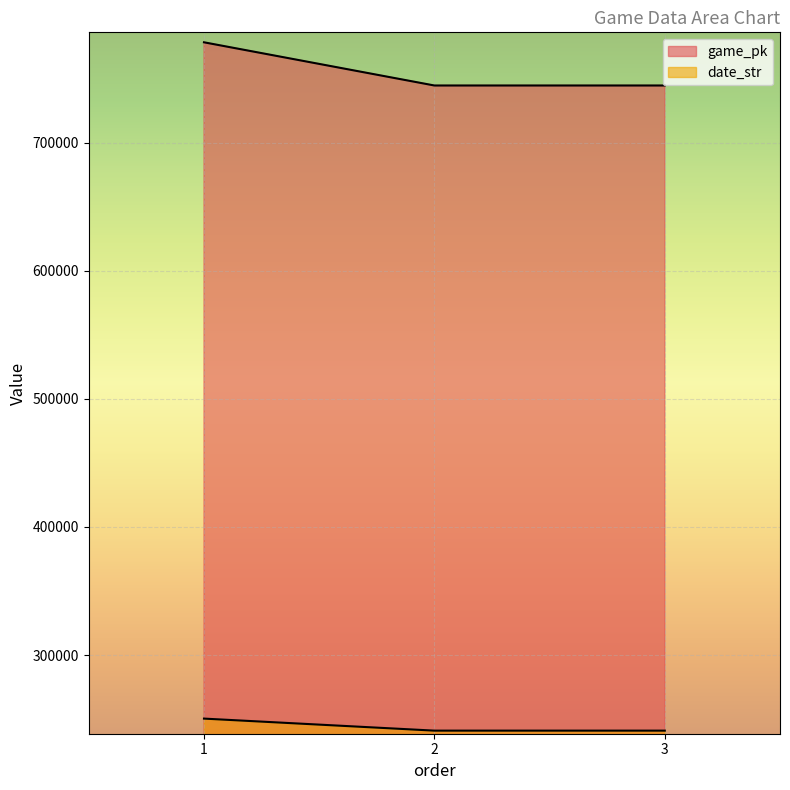

The value of game_pk at 1 is 778535. True or false?

True